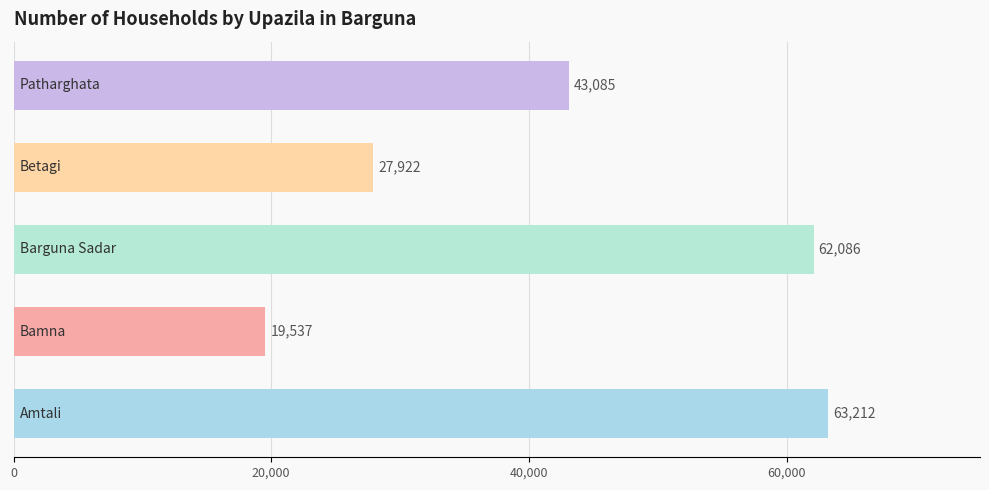

What is the maximum value shown in the chart?

63212